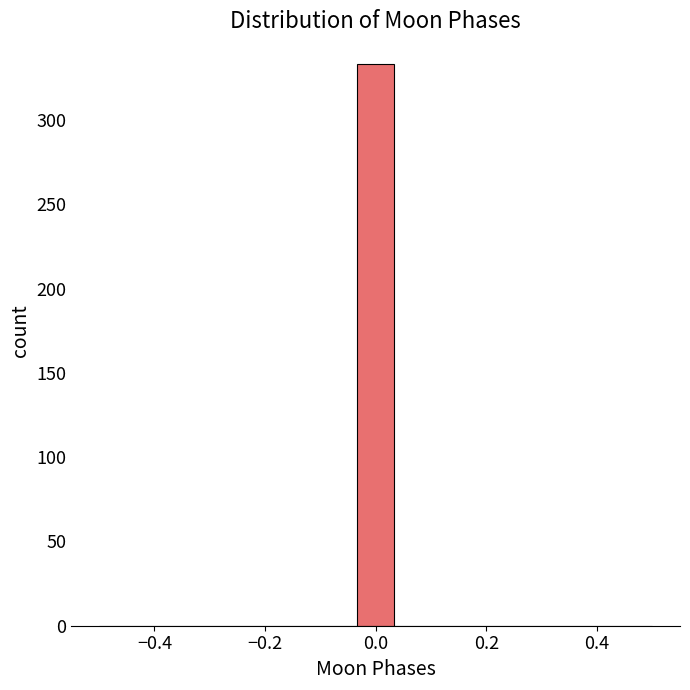

Read against the x-axis, roughly where is the centre of the tallest bar?

0.00